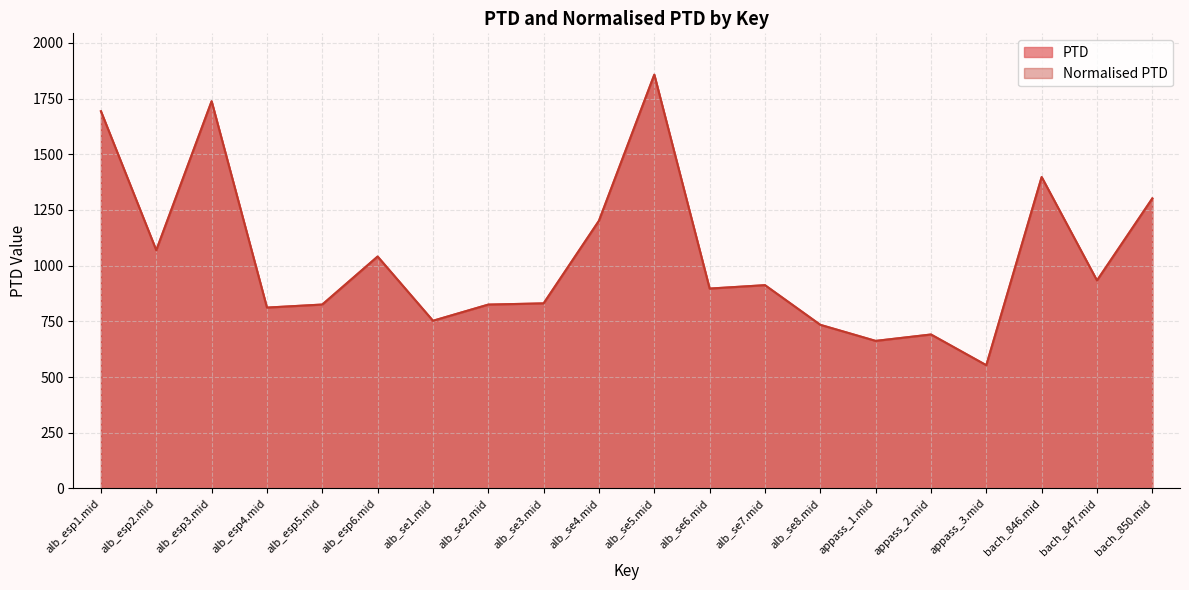

Reading right to left, extract all data points from this chart.

PTD: 1301.7	933.4	1397.7	552.9	690.9	662.2	734.3	912.3	897.1	1857.3	1201.5	830.7	825.1	752.6	1040.9	825.4	811.7	1738.0	1069.0	1693.1
Normalised PTD: 1301.7	933.4	1397.7	552.9	690.9	662.2	734.3	912.3	897.1	1857.3	1201.5	830.7	825.1	752.6	1040.9	825.4	811.7	1738.0	1069.0	1693.1